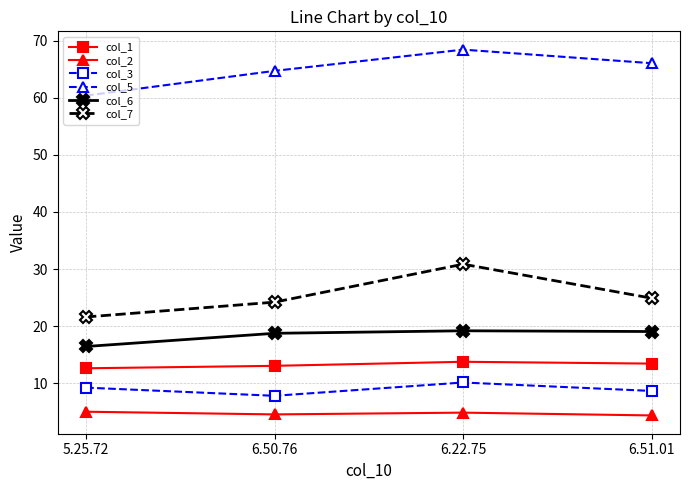

True or false: col_6 has a value of 19.2 at 6.22.75.

True